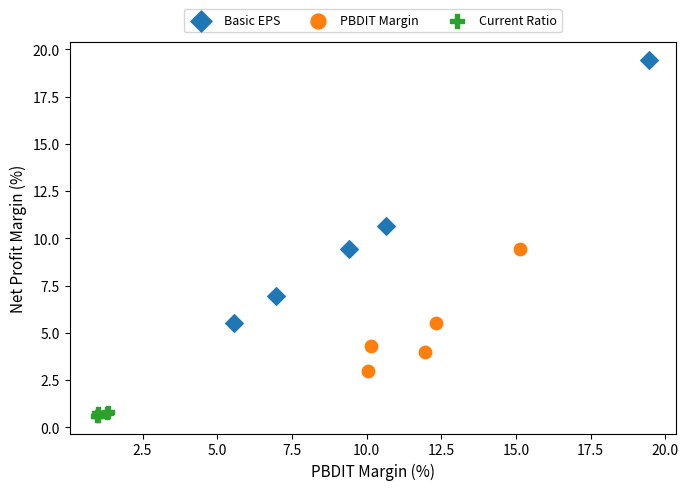

What are all the series names shown in the legend?

Basic EPS, PBDIT Margin, Current Ratio